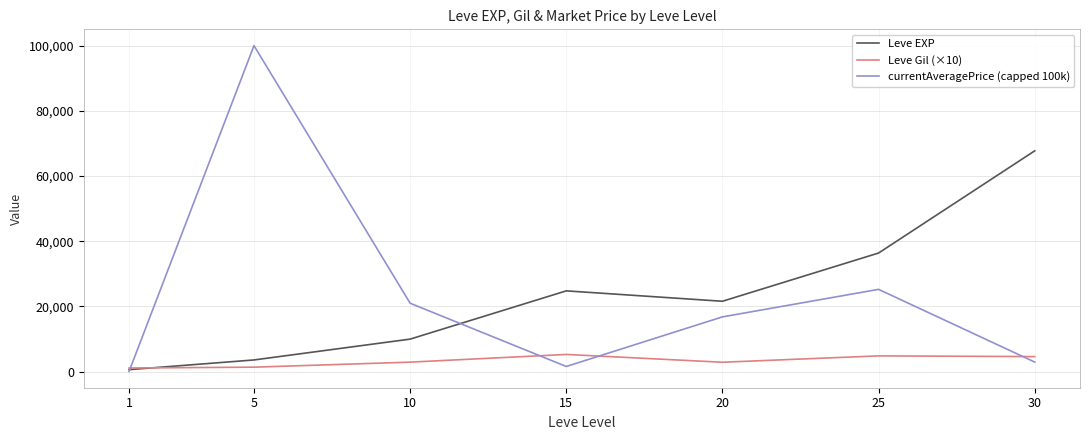

List the labels in order of currentAveragePrice (capped 100k) value, largest first.

5, 25, 10, 20, 30, 15, 1